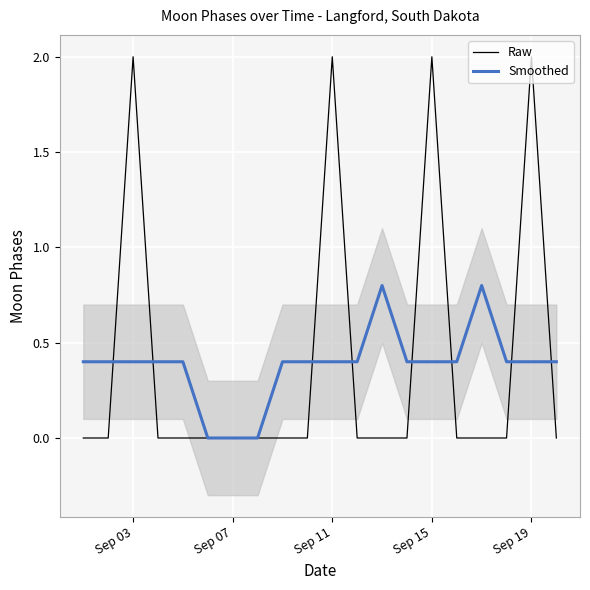

What is the value of the Raw point at the 11th from the left?

2.0